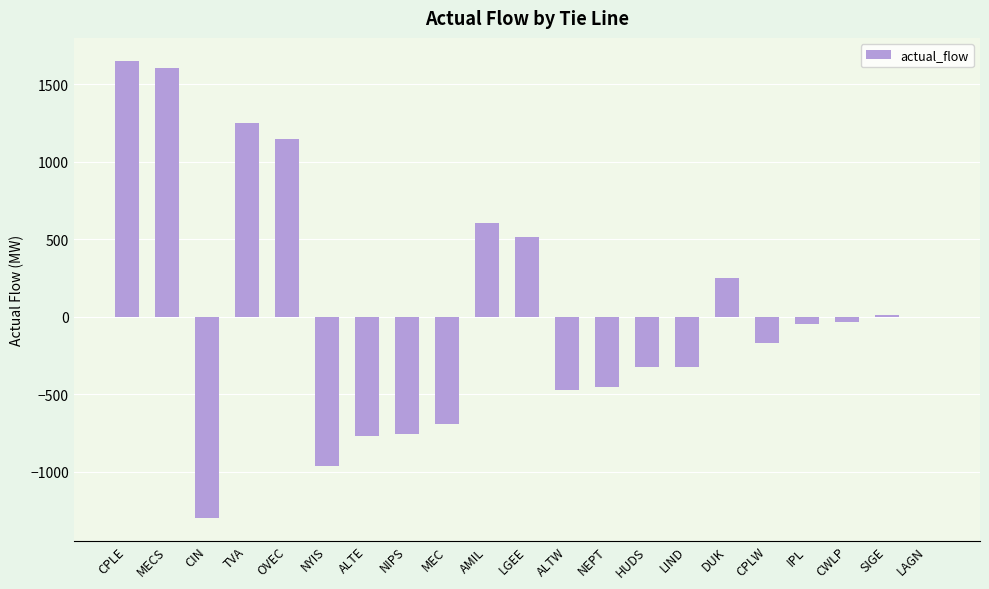

What value does the data have at AMIL?

607